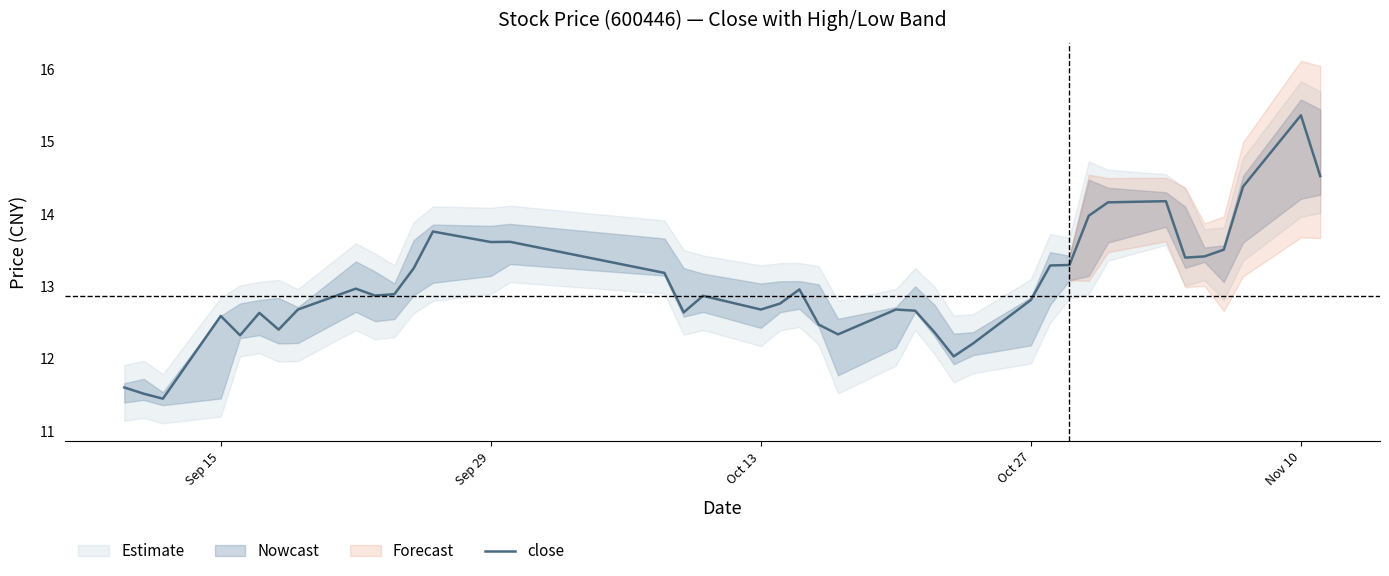

Reading left to right, what are all the values shown in this chart?

11.6	11.5	11.4	12.6	12.3	12.6	12.4	12.7	13.0	12.9	12.9	13.2	13.8	13.6	13.6	13.2	12.6	12.9	12.7	12.8	13.0	12.5	12.3	12.7	12.7	12.4	12.0	12.2	12.8	13.3	13.3	14.0	14.2	14.2	13.4	13.4	13.5	14.4	15.4	14.5